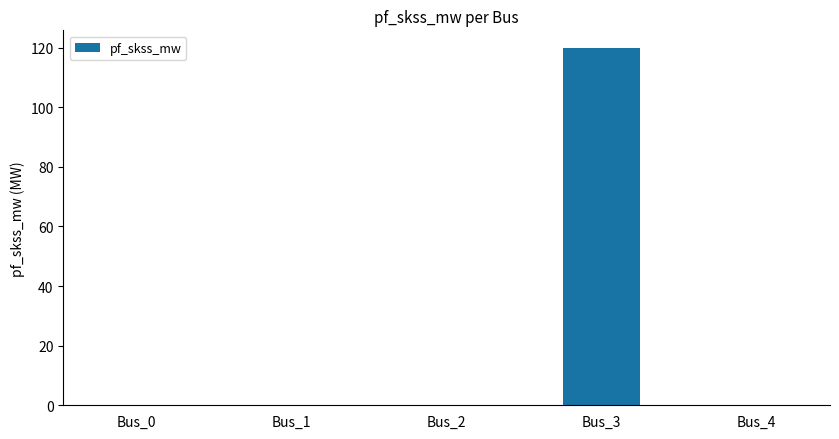

Count the number of categories in the chart.

5